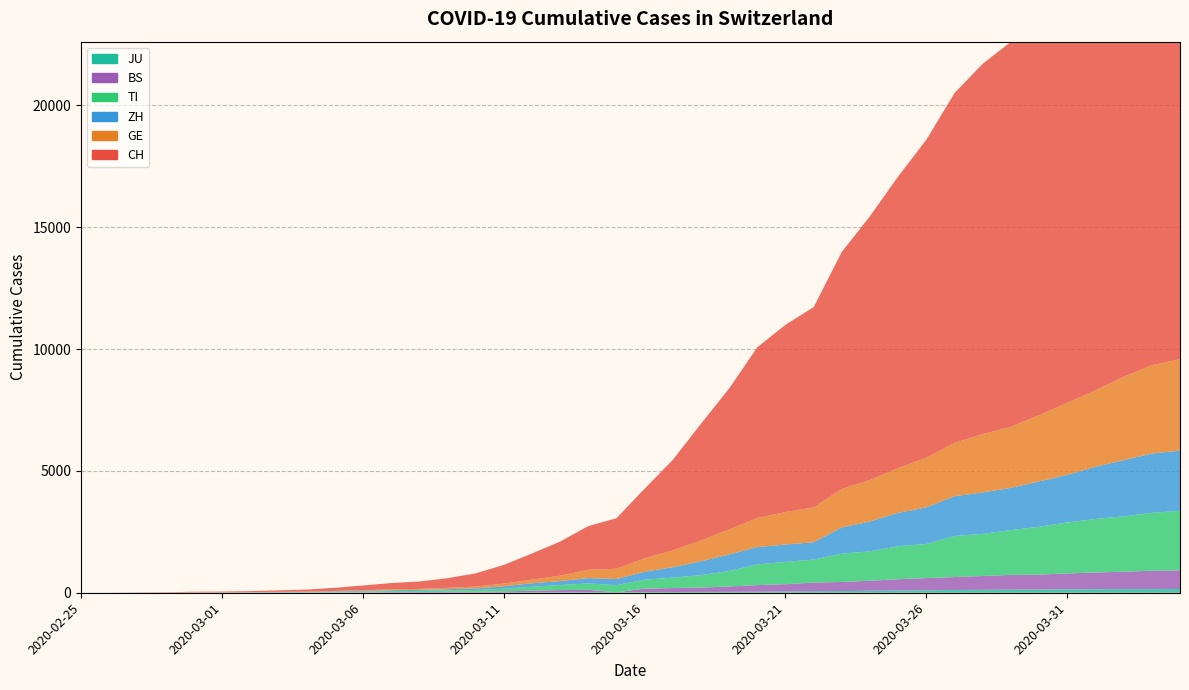

Reading right to left, transcribe all the data shown in this chart.

CH: 21535	20965	19997	18908	17842	16920	15798	15195	14356	13054	11970	10831	9727	8217	7686	7005	5781	4794	3710	2864	2072	1795	1398	1072	766	542	396	303	257	197	125	83	59	40	29	23	13	6	2	0
GE: 3753	3621	3420	3137	2958	2721	2505	2393	2190	2033	1837	1699	1582	1430	1331	1194	1027	848	692	544	423	340	222	150	109	76	56	40	38	25	17	14	13	10	9	8	4	1	1	0
ZH: 2466	2433	2305	2141	1952	1861	1735	1703	1629	1502	1370	1223	1075	711	711	711	679	568	429	326	250	218	163	140	101	62	49	40	34	29	23	15	13	10	7	6	2	2	0	0
TI: 2442	2377	2271	2195	2091	1962	1837	1727	1688	1401	1354	1209	1162	945	916	849	638	511	426	368	293	265	206	163	108	75	61	49	41	28	25	13	8	4	2	2	1	1	1	0
BS: 767	754	714	687	653	617	605	569	530	501	462	410	374	356	297	270	220	181	164	143	0	100	92	73	49	33	28	24	21	15	8	3	3	1	1	1	1	1	0	0
JU: 154	149	149	145	140	128	127	119	114	100	92	82	69	61	54	44	36	32	29	25	19	18	17	12	7	7	7	5	5	4	4	2	2	1	1	1	1	1	0	0